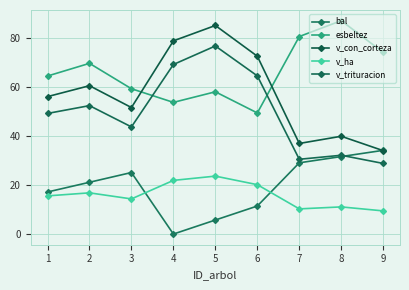

What value does the v_con_corteza series have at 5?

85.2